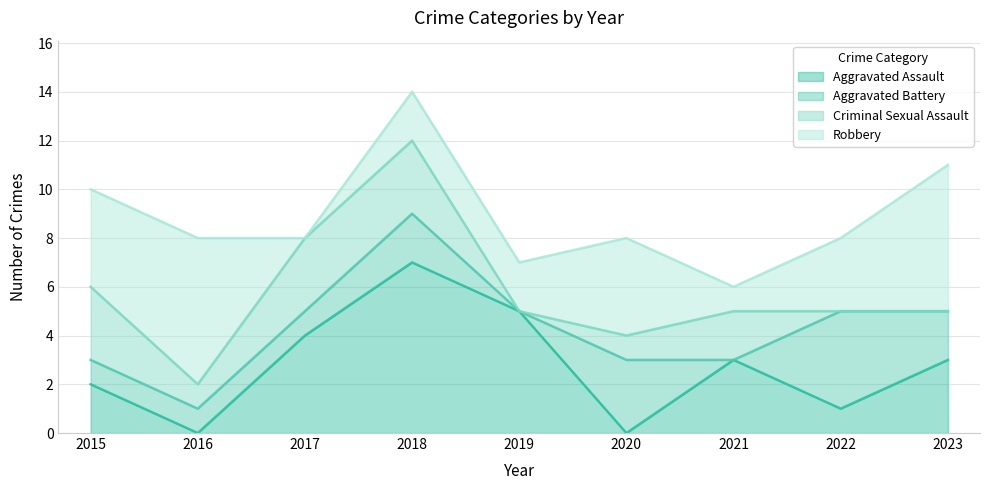

Is the value of Criminal Sexual Assault at 2022 greater than the value of Aggravated Battery at 2020?

No